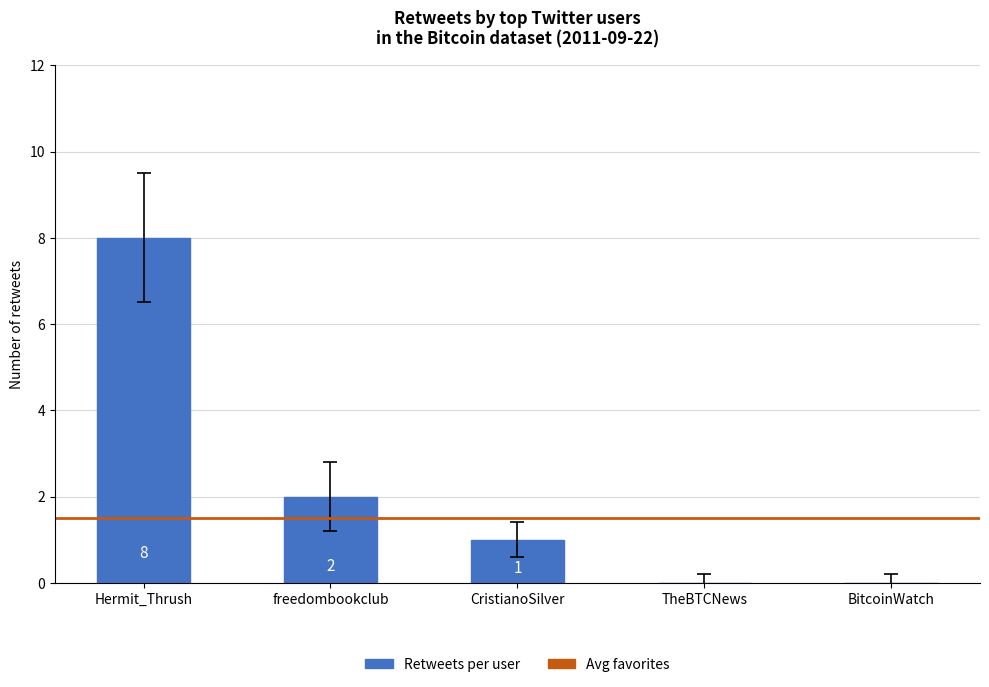

Reading left to right, transcribe all the data shown in this chart.

8	2	1	0	0